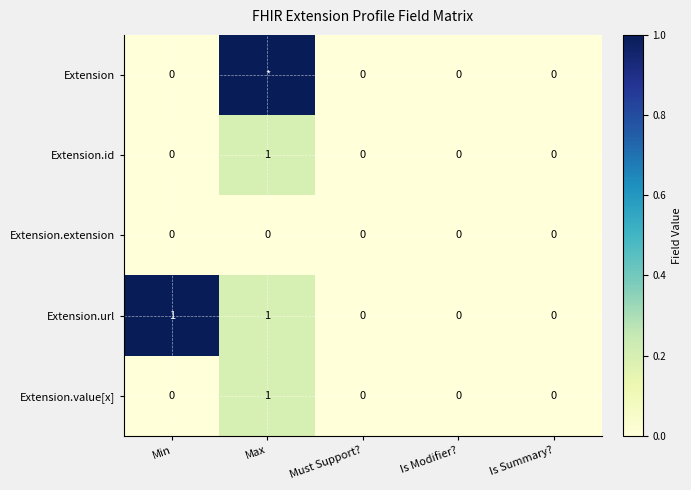

Count the Extension.value[x] values in the range 0 to 1.

5